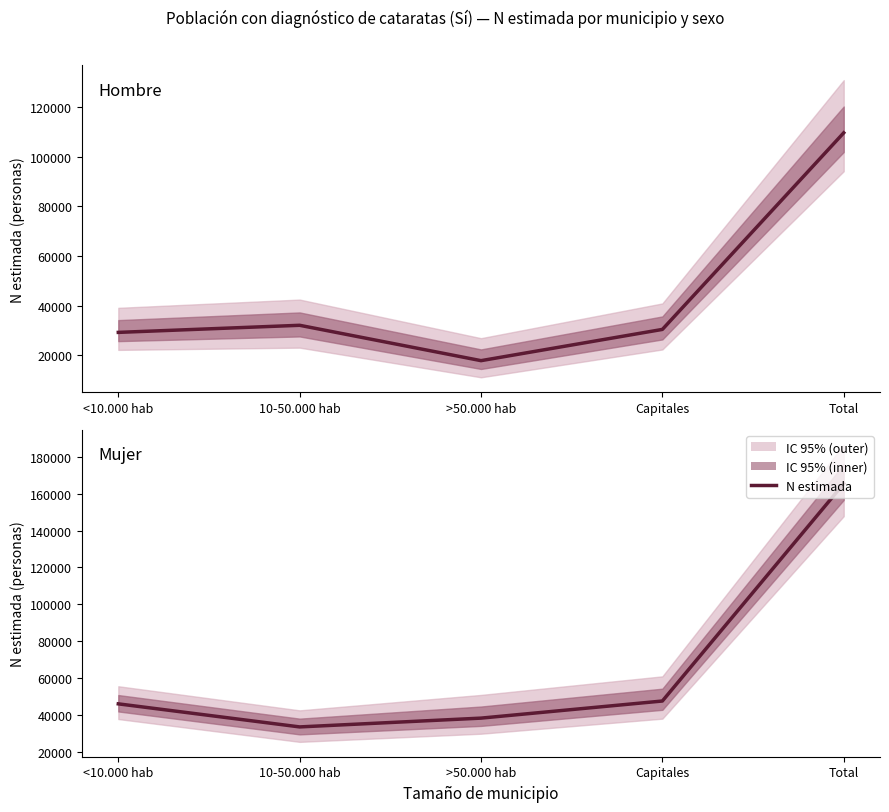

Read the value at Capitales.

47573